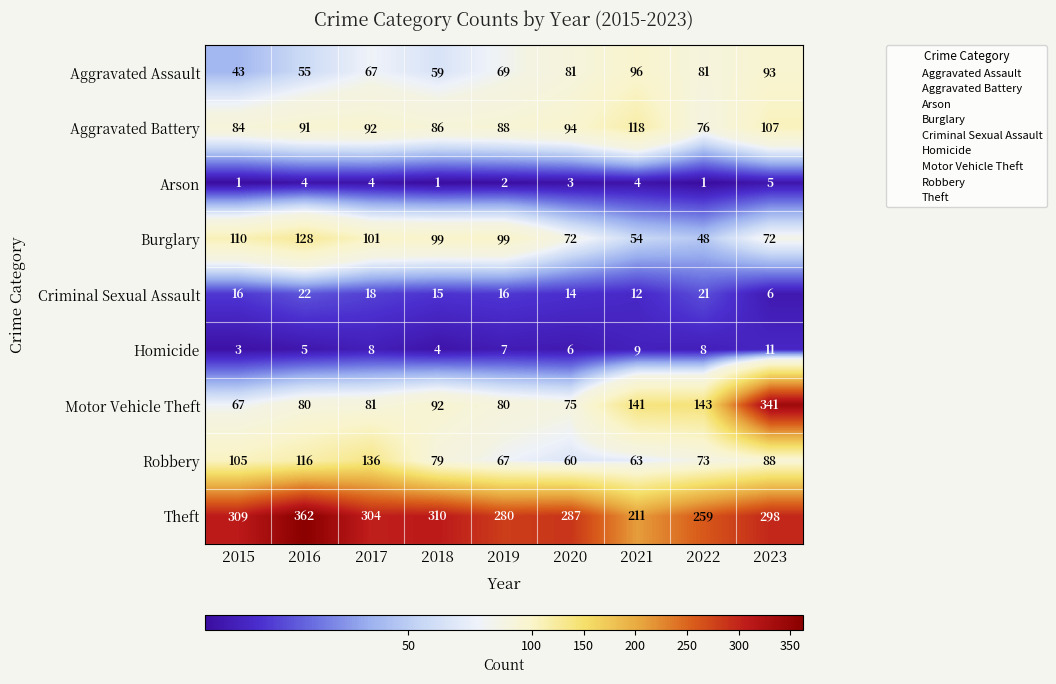

What is the average value of the Robbery series?

87